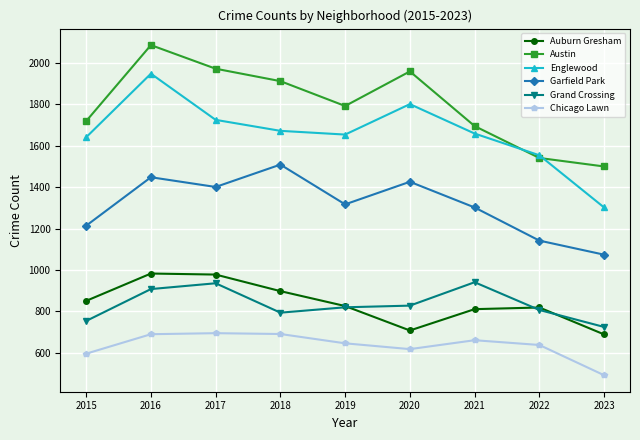

What is the value of the Austin point at the 9th from the left?

1500